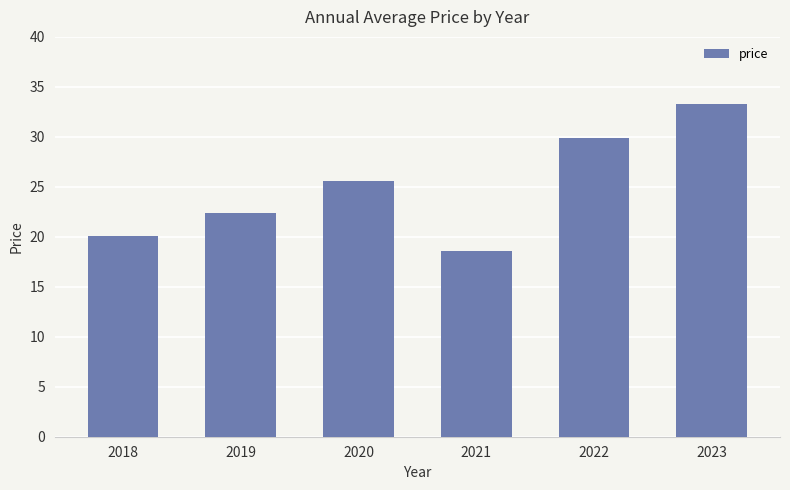

Is it true that the value at 2020 is 25.6?

True